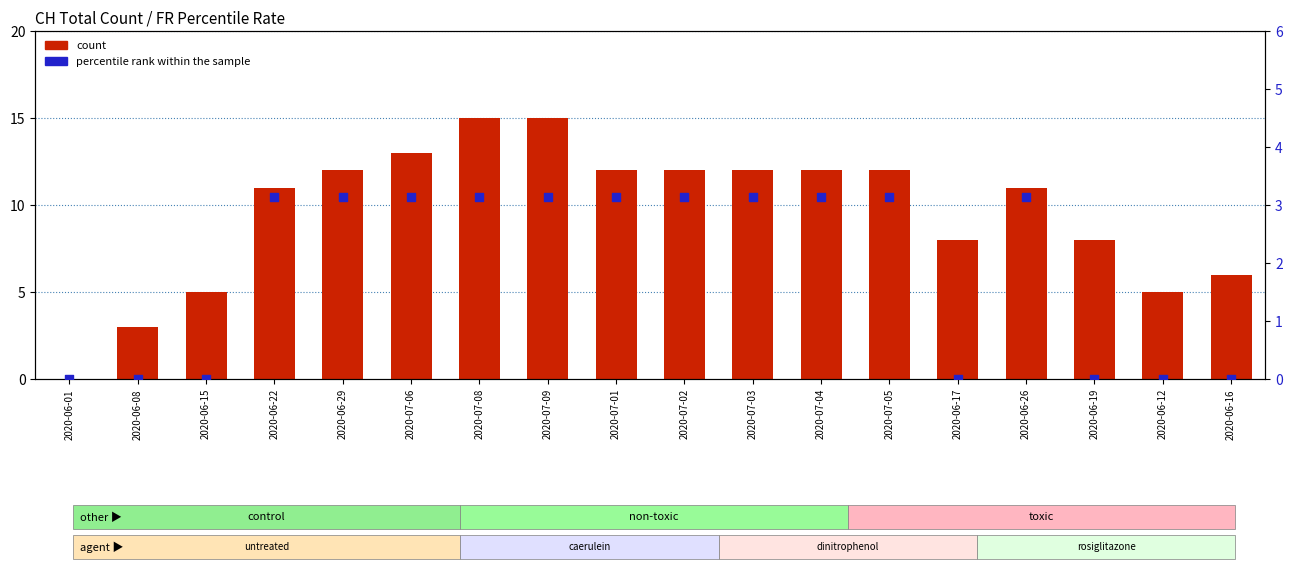

Which series contains the highest Y value?

count